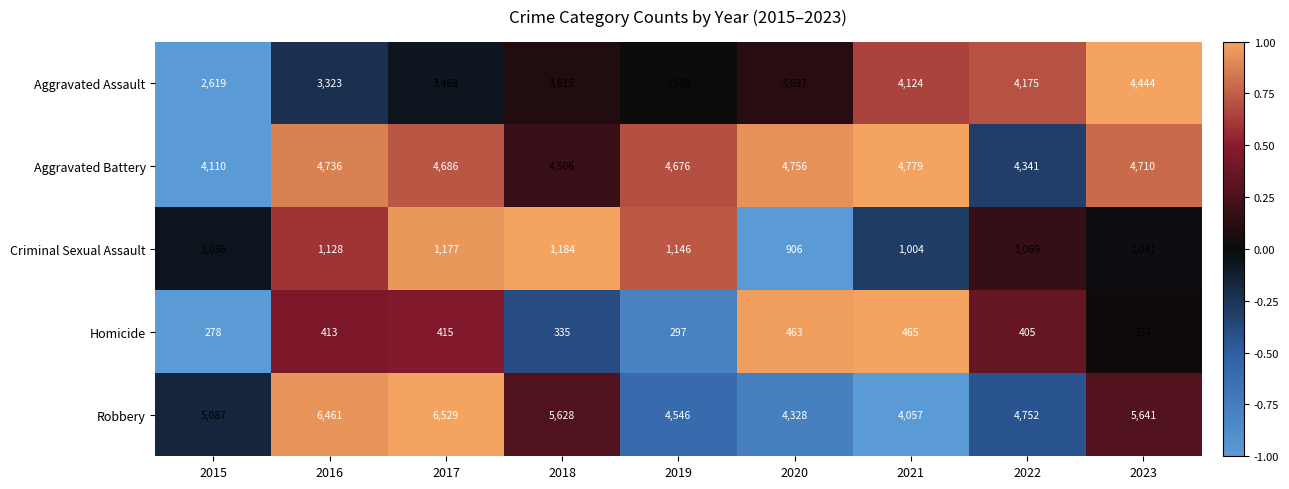

What is the difference between the highest and lowest values at 2018?

5293